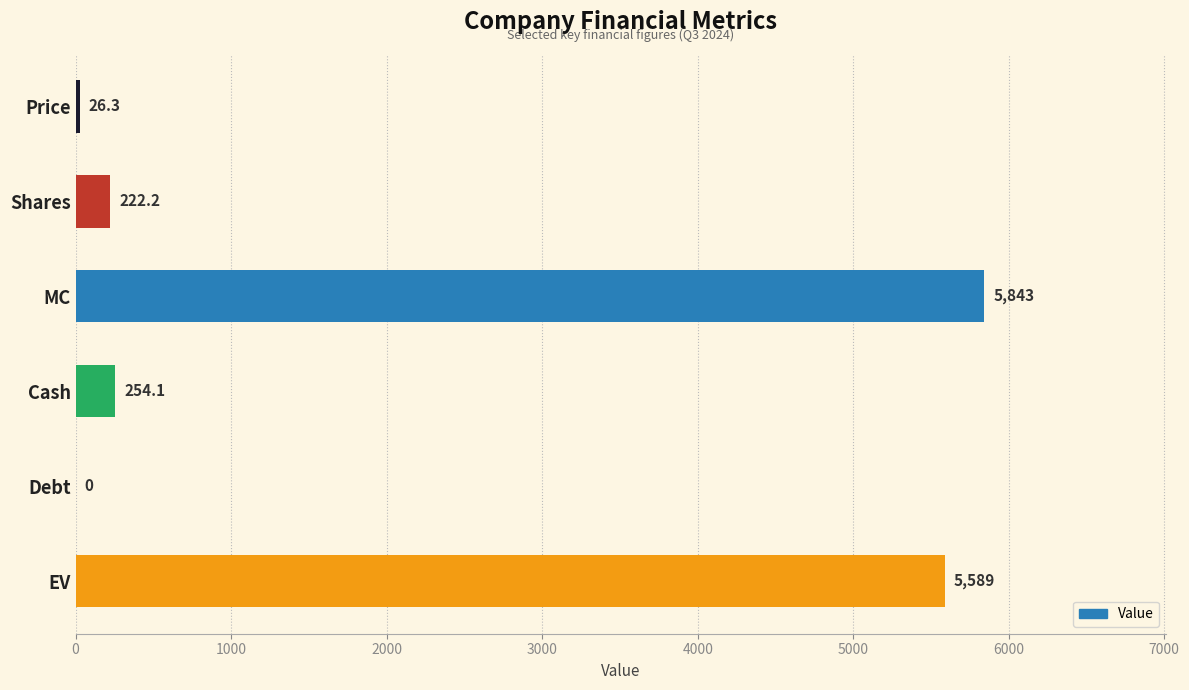

Which label corresponds to the largest value in the chart?

MC